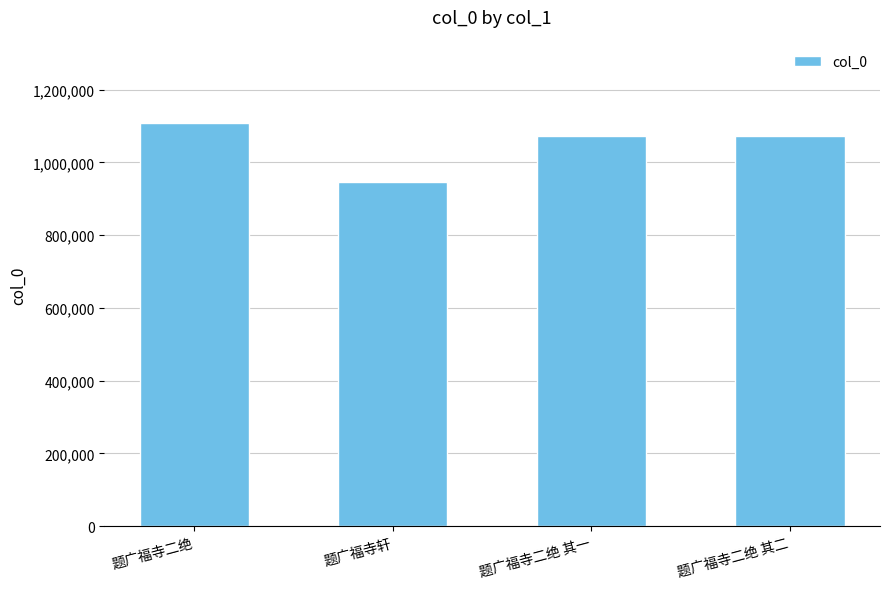

Which category has the lowest value across all series?

题广福寺轩